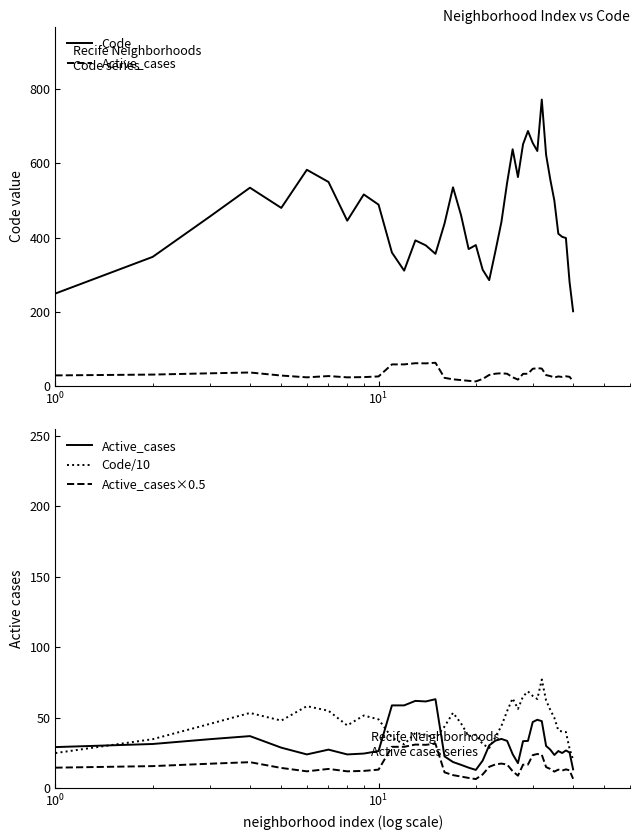

What is the difference between the maximum and minimum values in the Active_cases series?

50.2